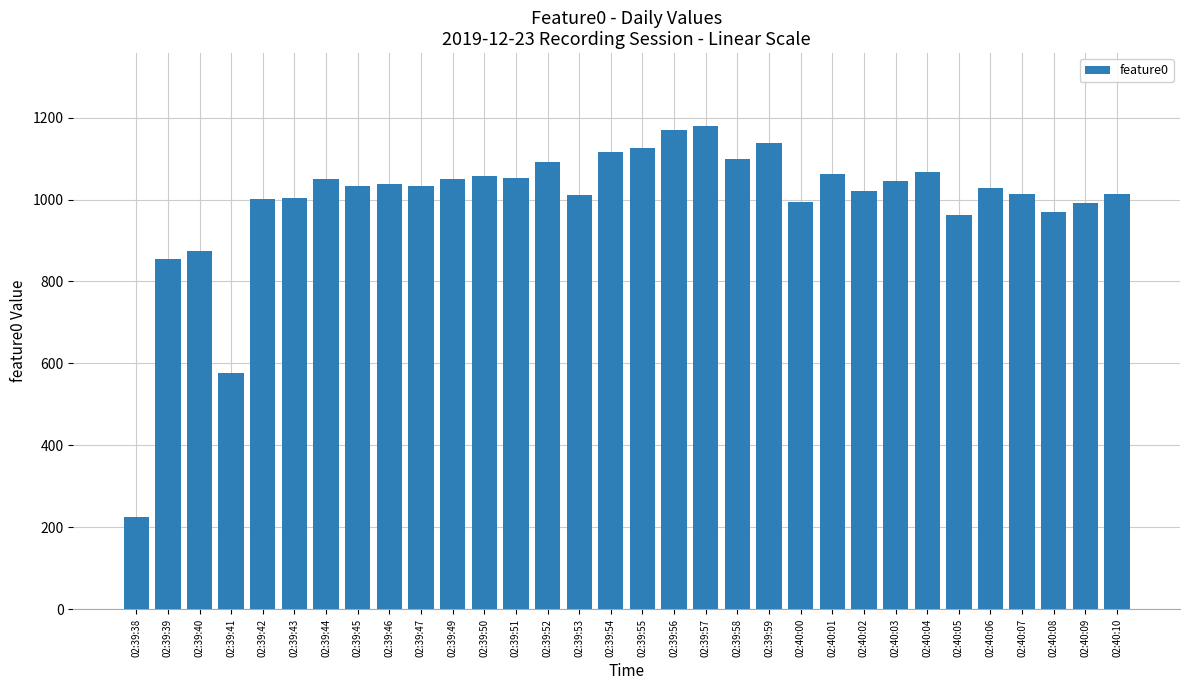

What is the sum of the values at 02:39:58 and 02:40:07?

2114.3